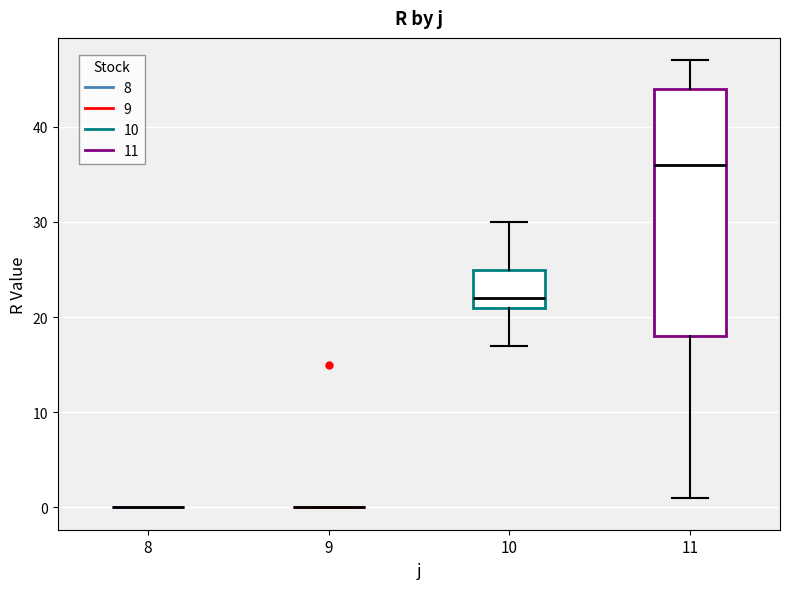

Reading left to right, read every box against the y-axis: the position of its median line, the range the box covers, and the ends of its whiskers. The values are not printed on the chart, so give them approximately, as read against the axis.

8: box collapsed to a line at 0, whiskers 0 to 0
9: box collapsed to a line at 0, whiskers 0 to 0
10: median 22, box 21 to 25, whiskers 17 to 30
11: median 36, box 18 to 44, whiskers 1 to 47